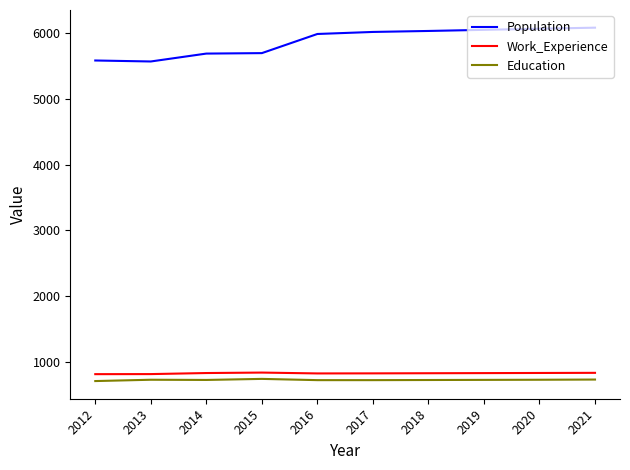

Where does the Work_Experience series first go above 829?

2014